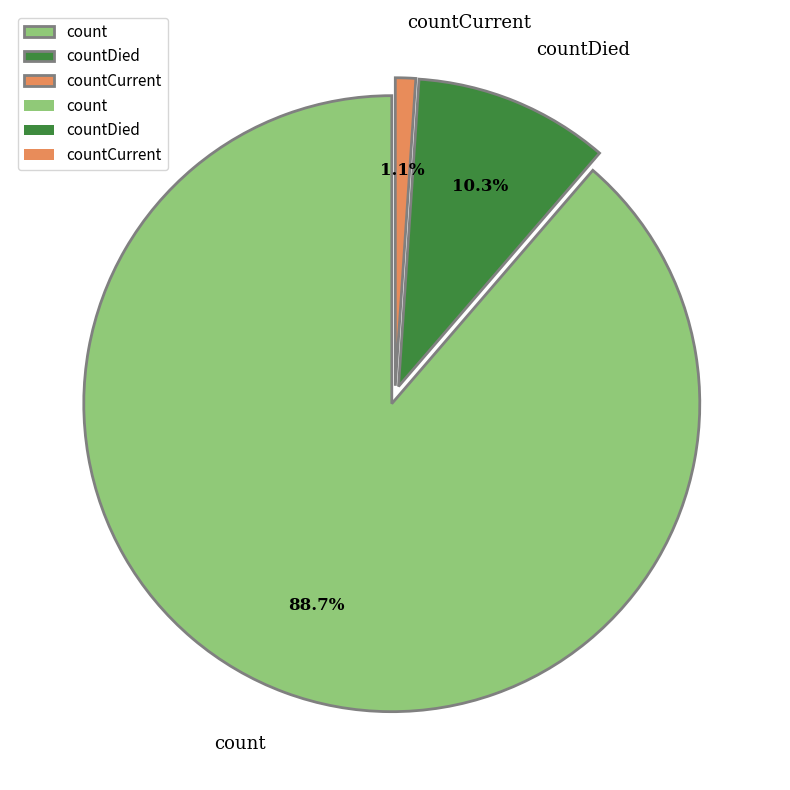

Which has a higher value, countDied or countCurrent?

countDied